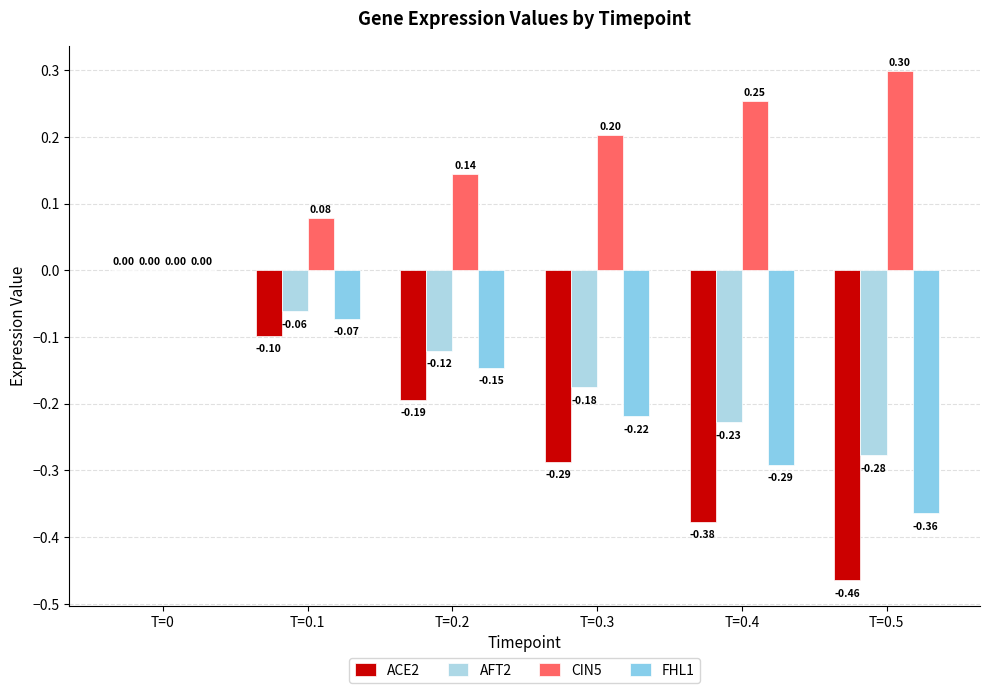

Count the number of categories in the chart.

6